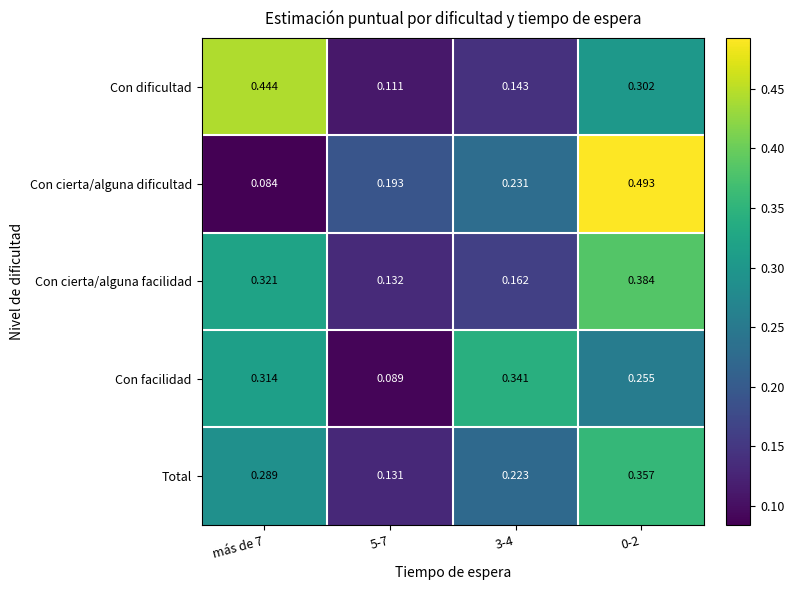

Between 3-4 and 0-2, which series saw the biggest shift?

Con cierta/alguna dificultad